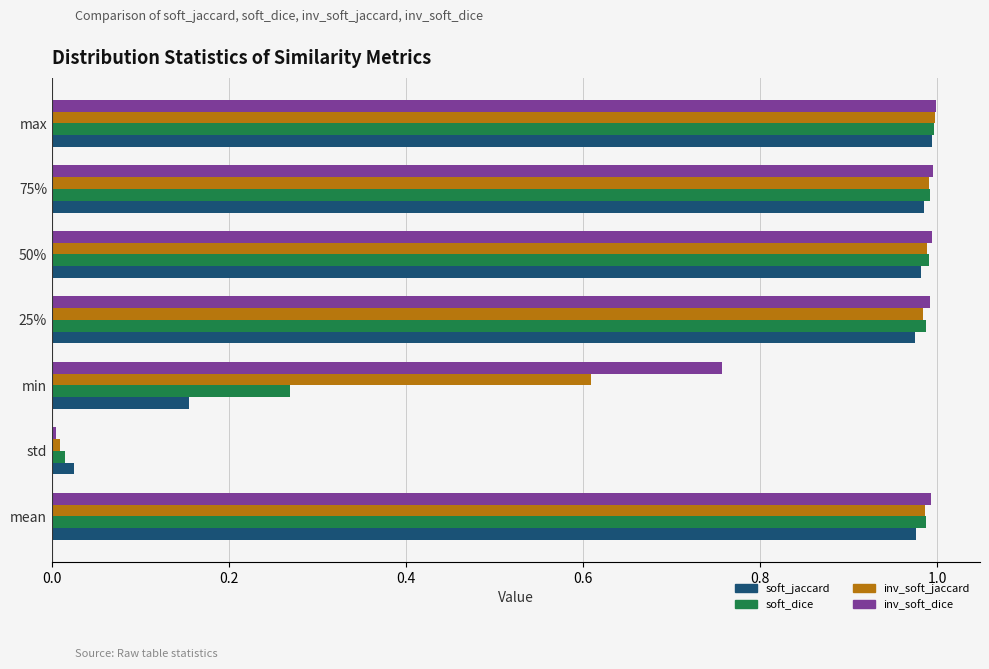

What is the total value across all series at 75%?

4.0